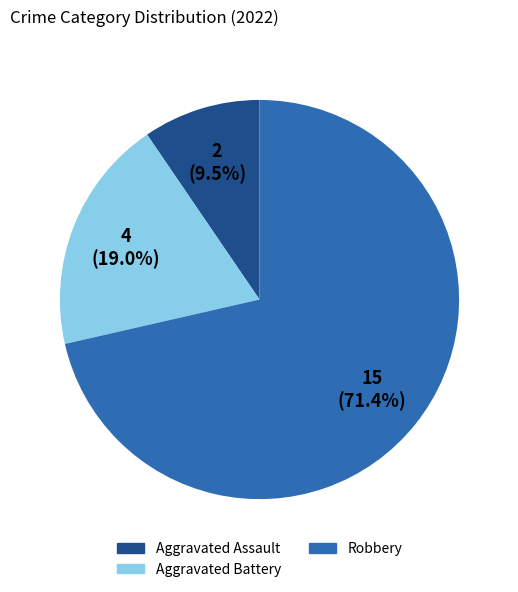

Does any single category account for the majority?

Yes